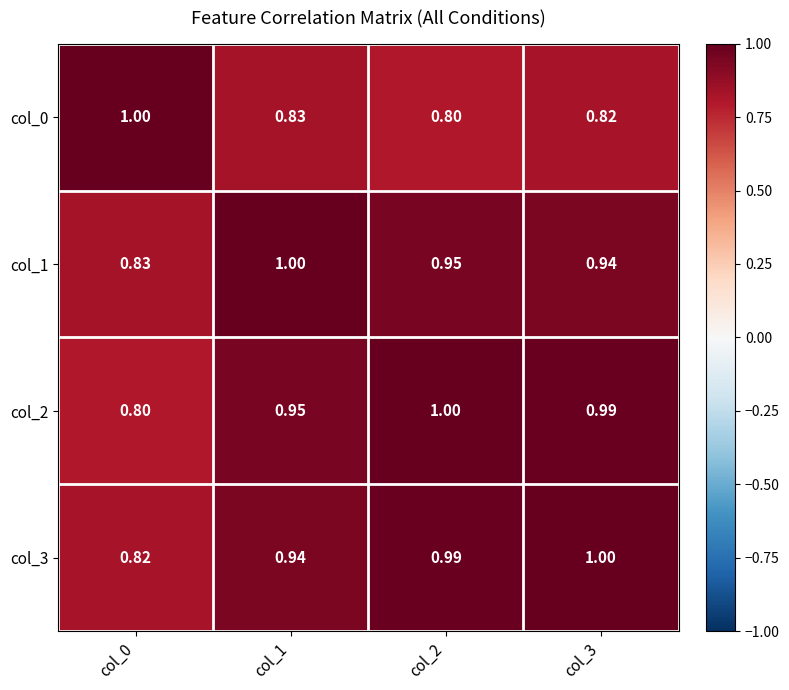

What is the maximum value shown in the chart?

1.0